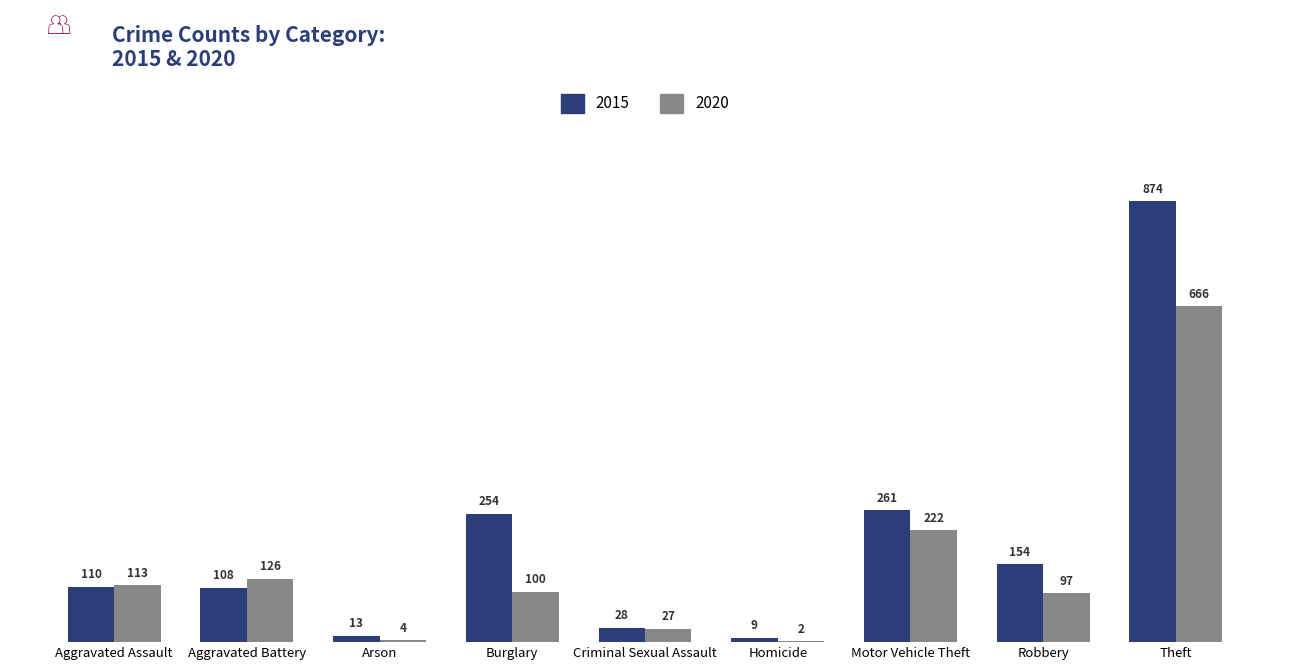

Which series changed the most between Arson and Homicide?

2015